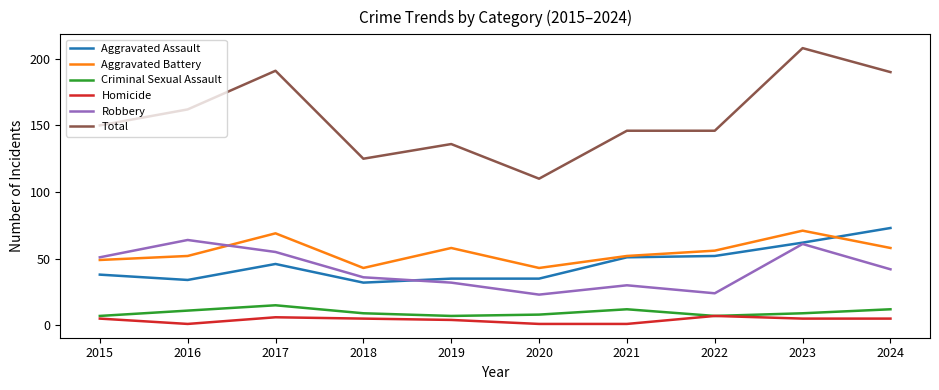

In Robbery, how many points are lower than both neighbors (excluding endpoints)?

2